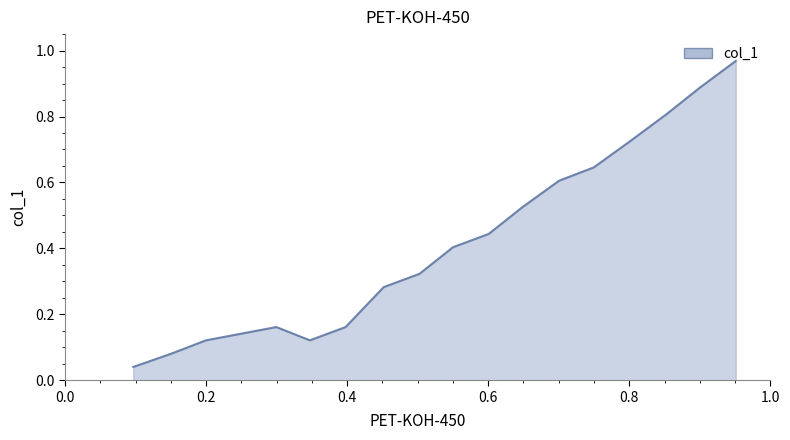

What is the label of the 15th point from the right?

0.2